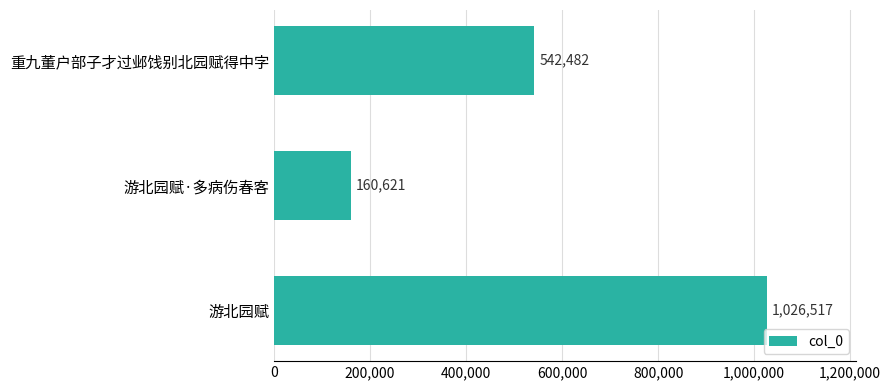

Does the chart contain any negative values?

No